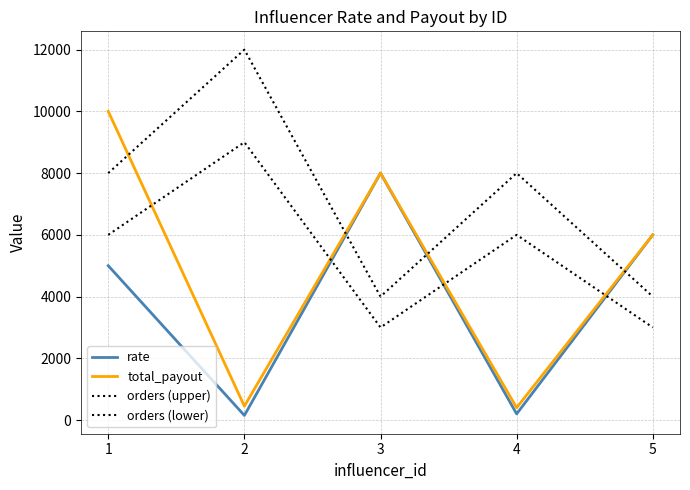

Between 1 and 5, which is larger?

5